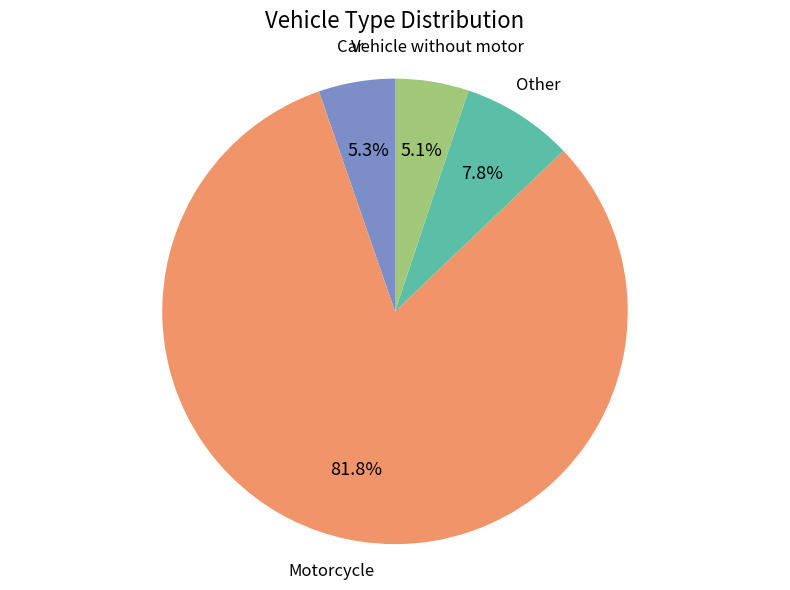

What percentage is the Motorcycle slice, to the nearest percent?

82%